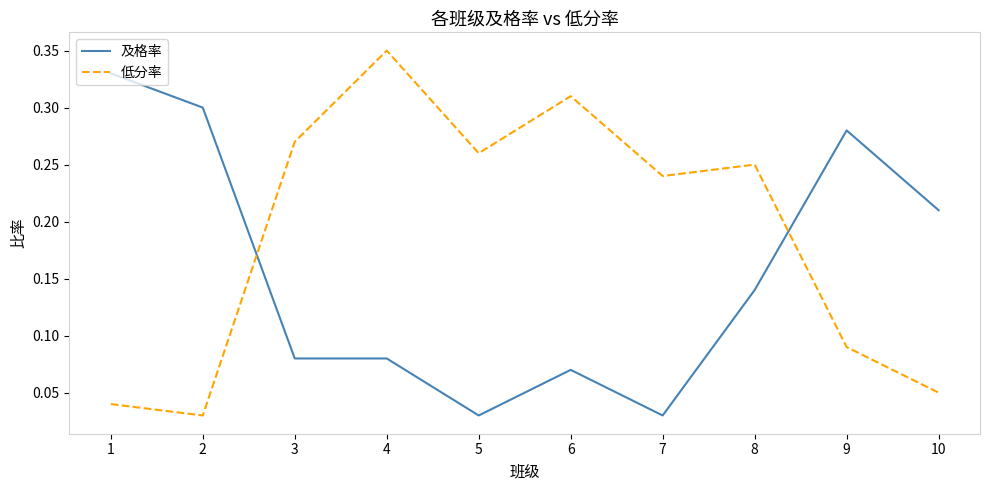

After their last crossing, which series has the higher values: 低分率 or 及格率?

及格率